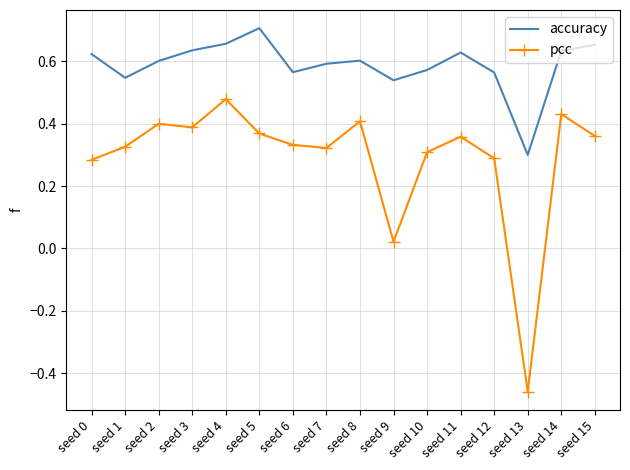

Which series has the largest range (max minus min)?

pcc